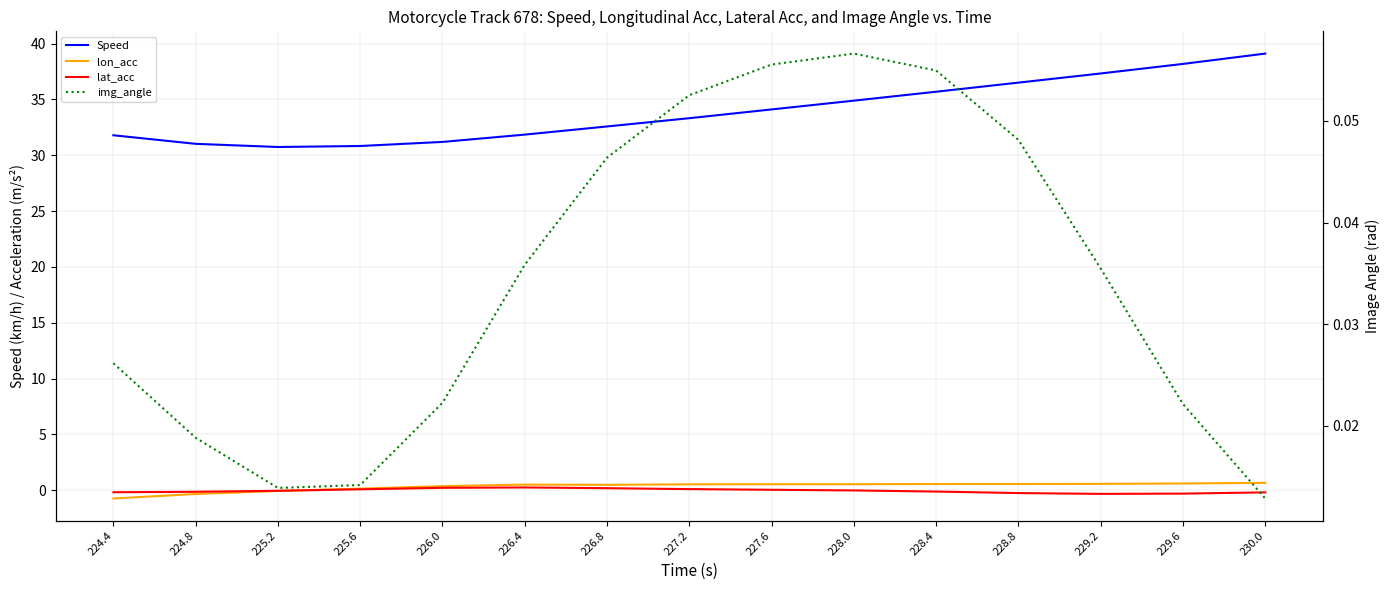

What is the sum of all lat_acc values?

-0.6